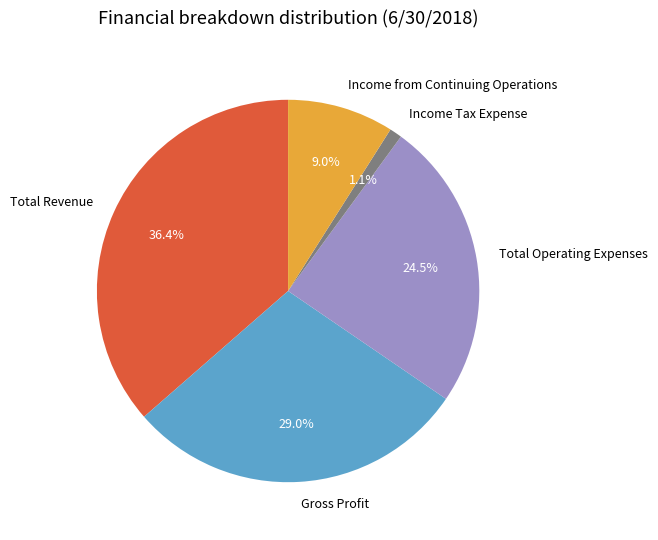

To the nearest percent, what percentage of the pie is Gross Profit?

29%